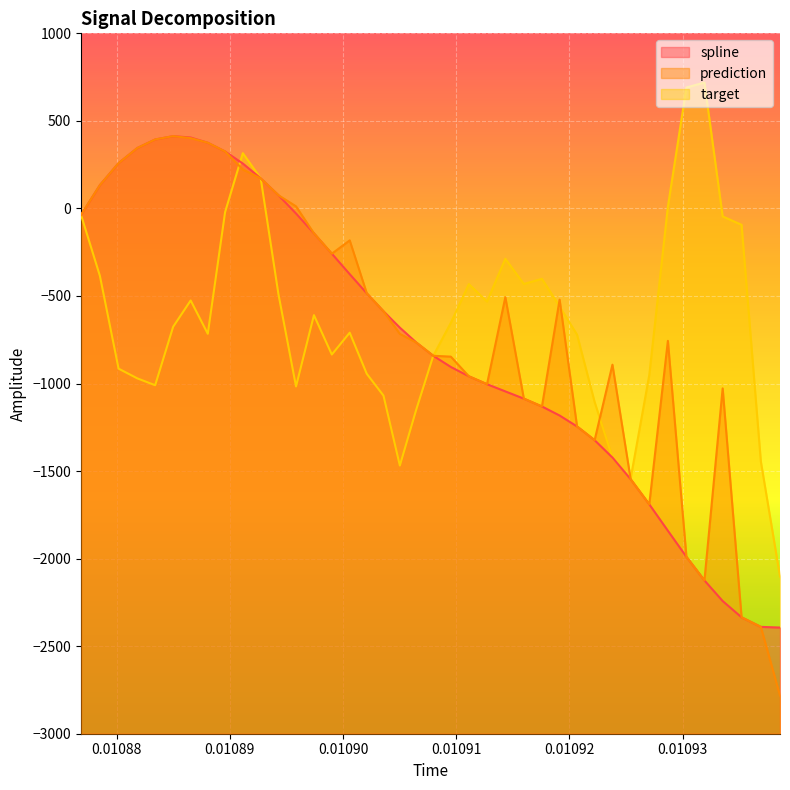

What is the minimum value for spline?

-2393.6